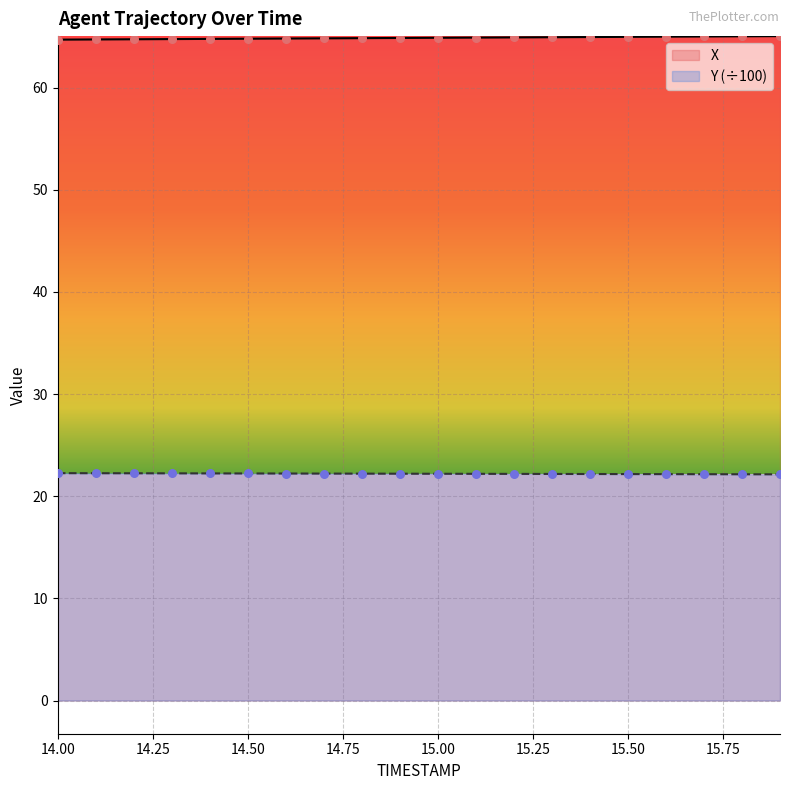

At which category is the sum across all series the highest?

15.9